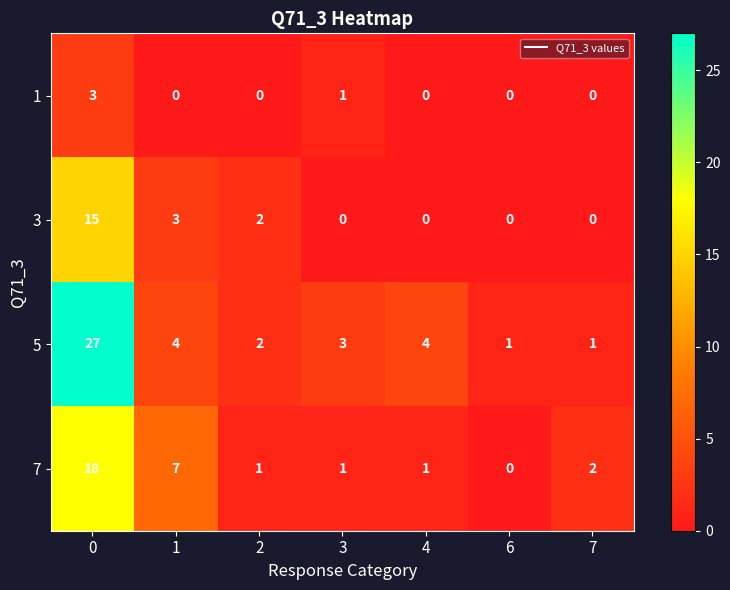

What is the sum of all 1 values?

4